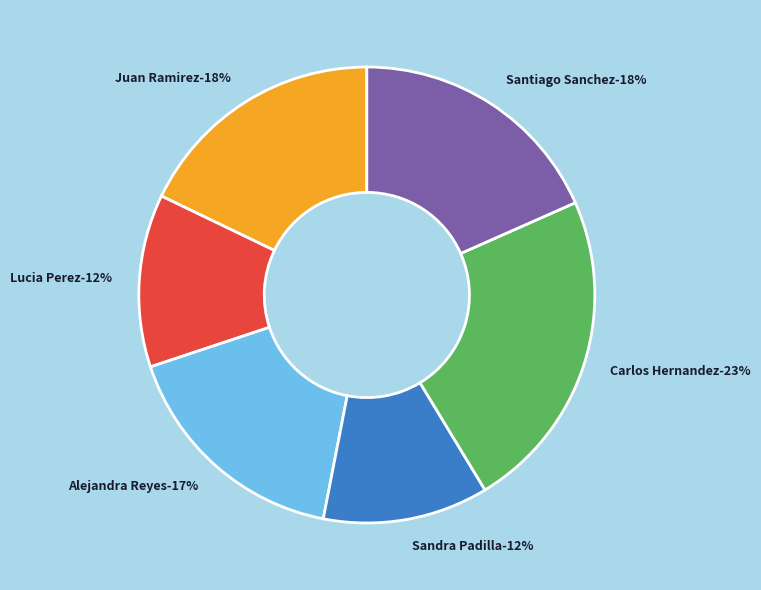

Combined, do Juan Ramirez and Lucia Perez account for over 50%?

No